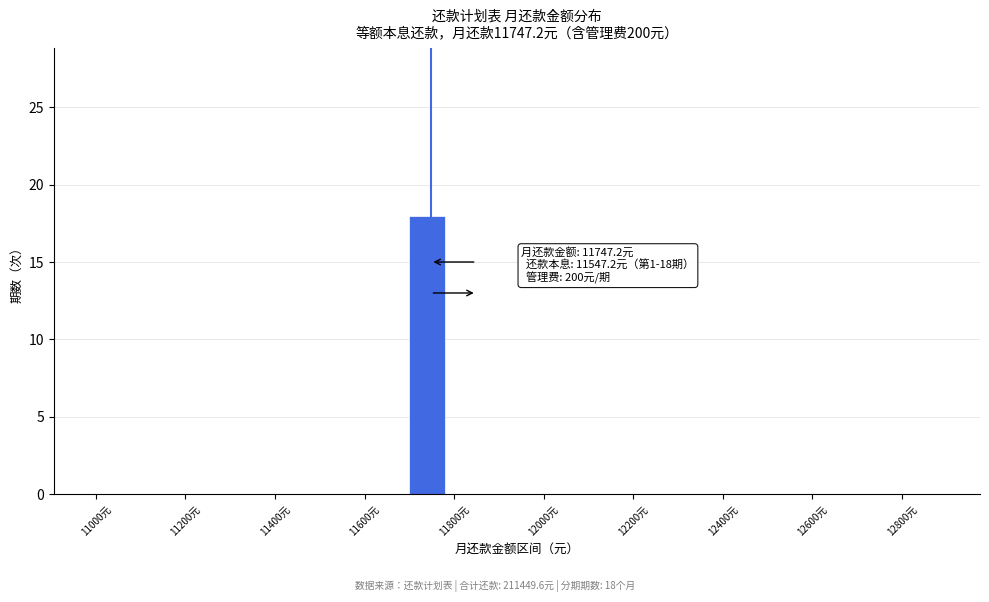

Which range on the x-axis has the tallest bar?

11700 to 11800